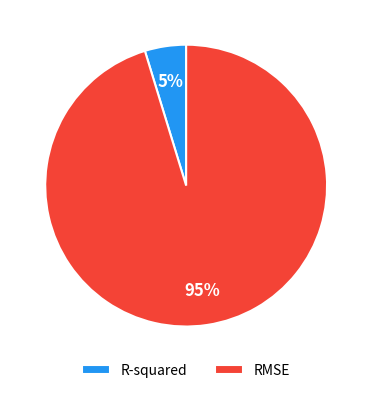

Does R-squared account for over 50% of the chart?

No